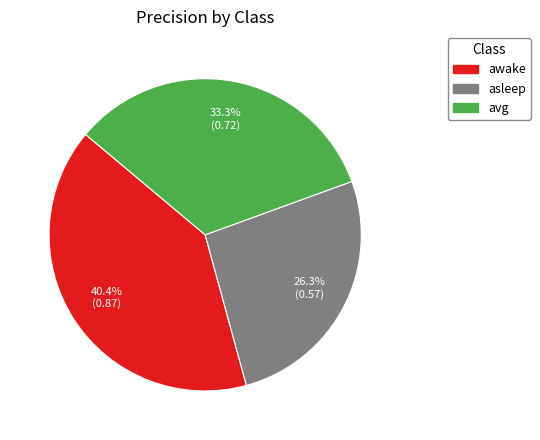

What percentage is NOT represented by asleep?

73.7%